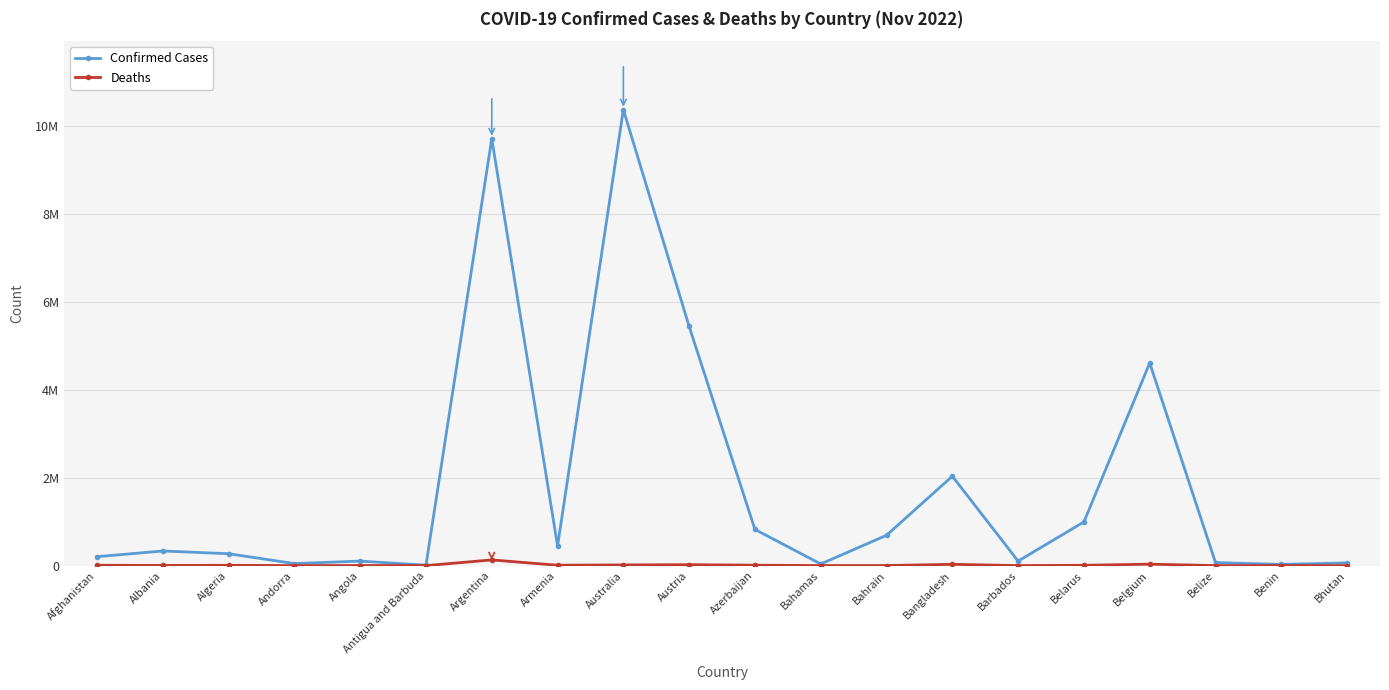

Which series has the widest spread of values?

Confirmed Cases